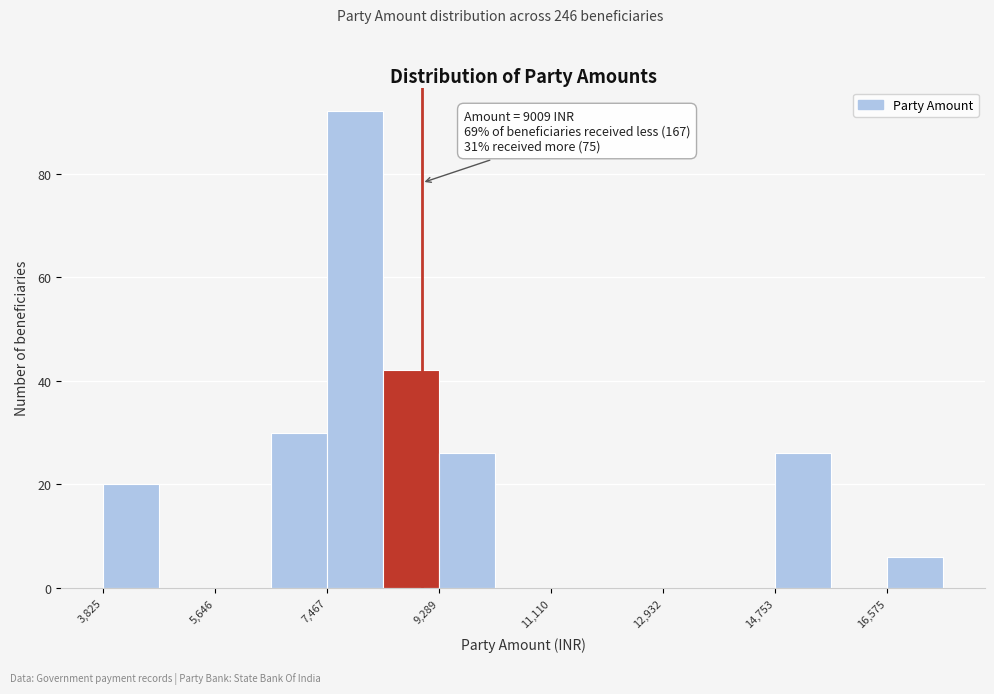

Over which range of the x-axis is the bar tallest?

7400 to 8400